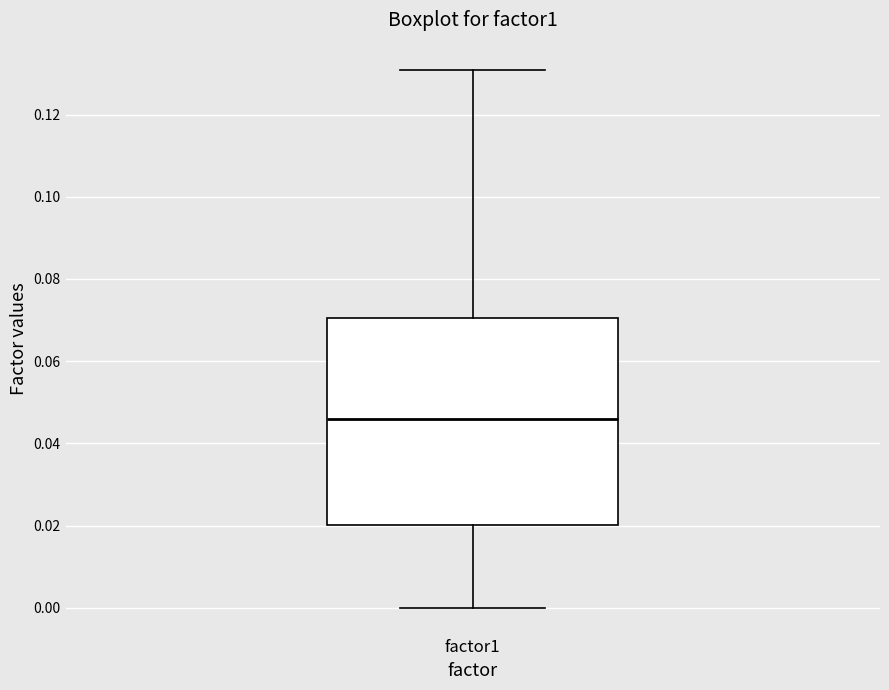

Transcribe this box plot: give where the median line is, the range the box spans, and where the two whiskers end, as read against the y-axis. The values are not printed on the chart, so give them approximately, as read against the axis.

median 0.046, box 0.020 to 0.070, whiskers 0.000 to 0.130